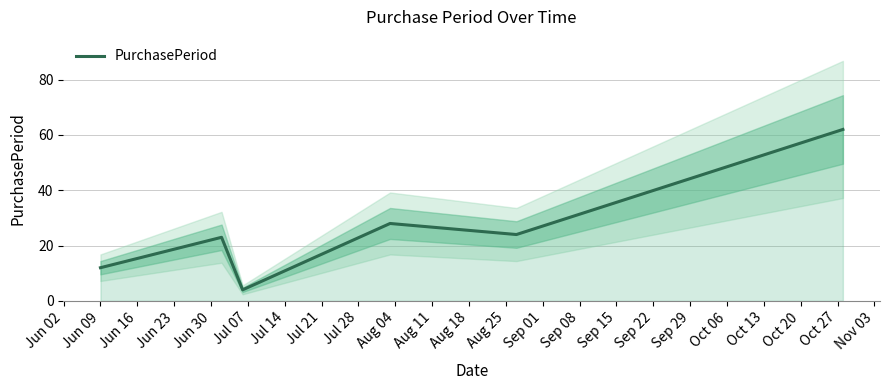

What is the smallest value displayed?

4